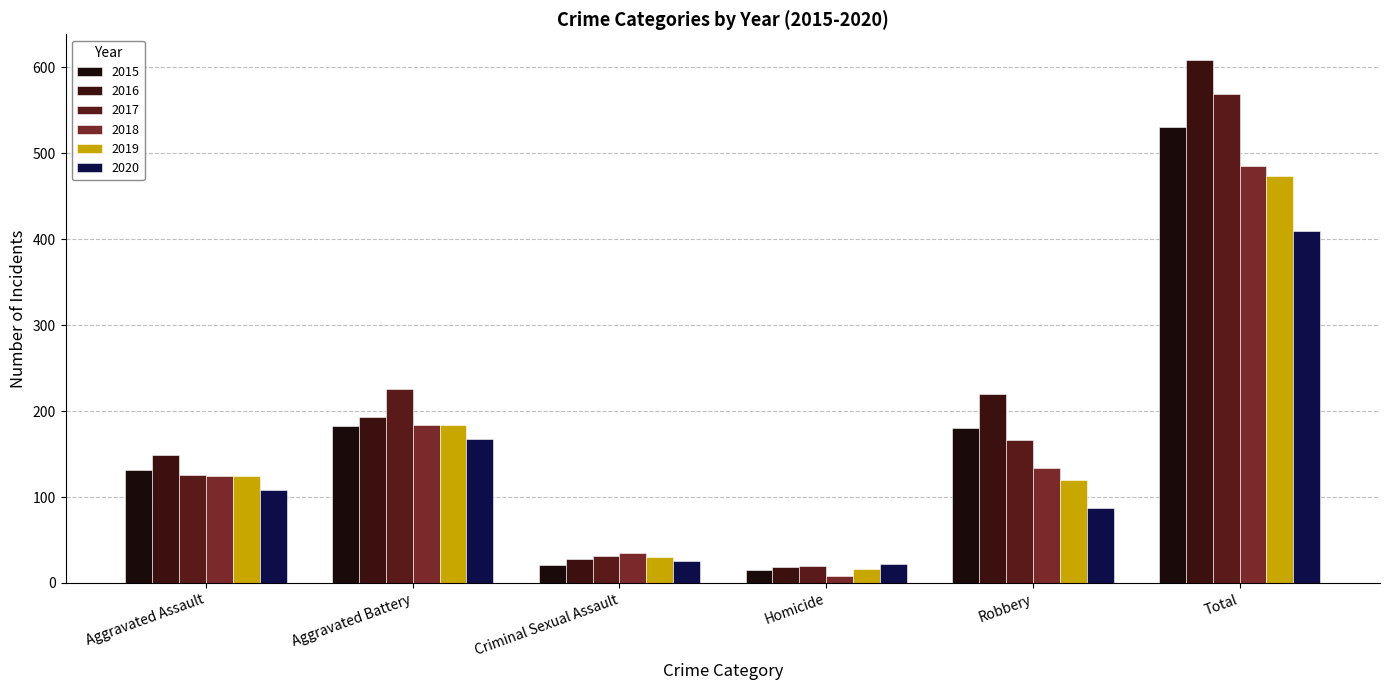

Reading right to left, transcribe all the data shown in this chart.

2015: Total=531	Robbery=180	Homicide=15	Criminal Sexual Assault=21	Aggravated Battery=183	Aggravated Assault=132
2016: Total=608	Robbery=220	Homicide=18	Criminal Sexual Assault=28	Aggravated Battery=193	Aggravated Assault=149
2017: Total=569	Robbery=166	Homicide=20	Criminal Sexual Assault=31	Aggravated Battery=226	Aggravated Assault=126
2018: Total=485	Robbery=134	Homicide=8	Criminal Sexual Assault=35	Aggravated Battery=184	Aggravated Assault=124
2019: Total=474	Robbery=120	Homicide=16	Criminal Sexual Assault=30	Aggravated Battery=184	Aggravated Assault=124
2020: Total=410	Robbery=87	Homicide=22	Criminal Sexual Assault=25	Aggravated Battery=168	Aggravated Assault=108